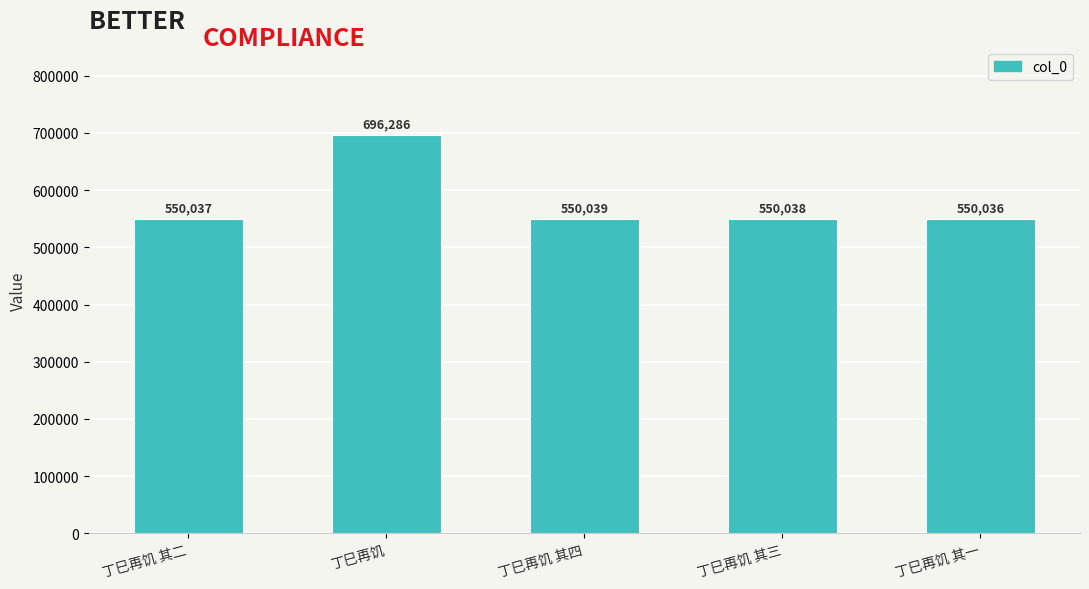

True or false: the data shows 780153 at 丁巳再饥 其四.

False